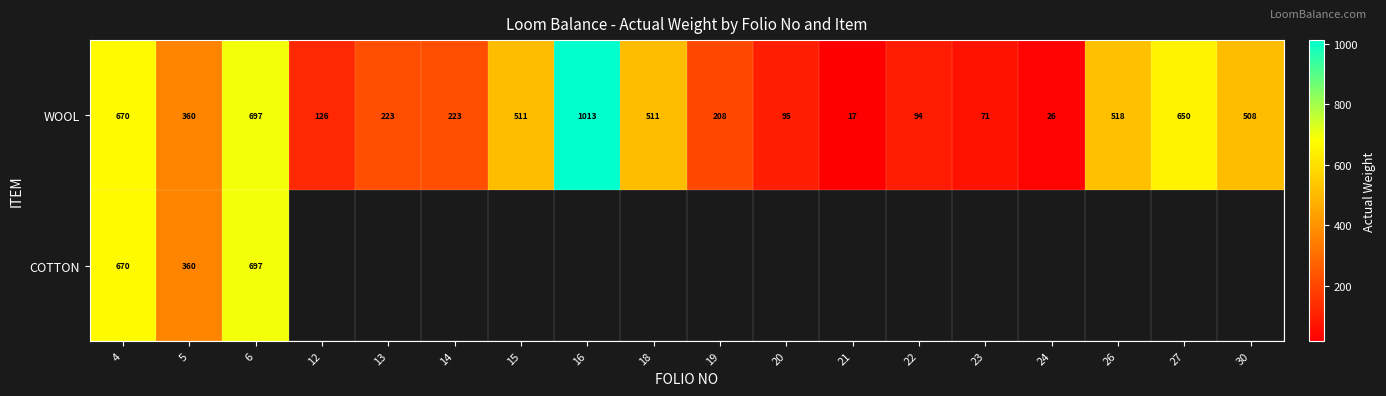

What is the average value of the WOOL series?

362